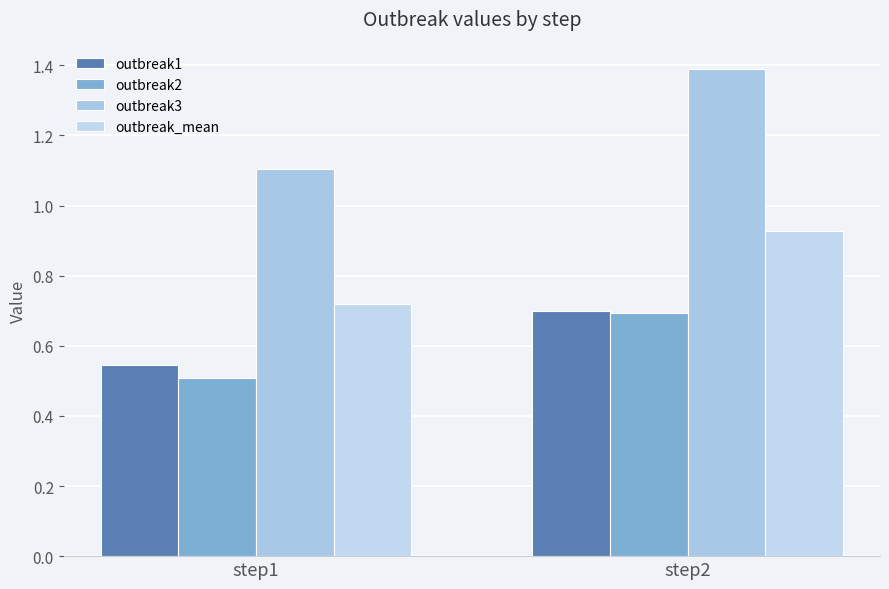

Count the number of data series in this chart.

4